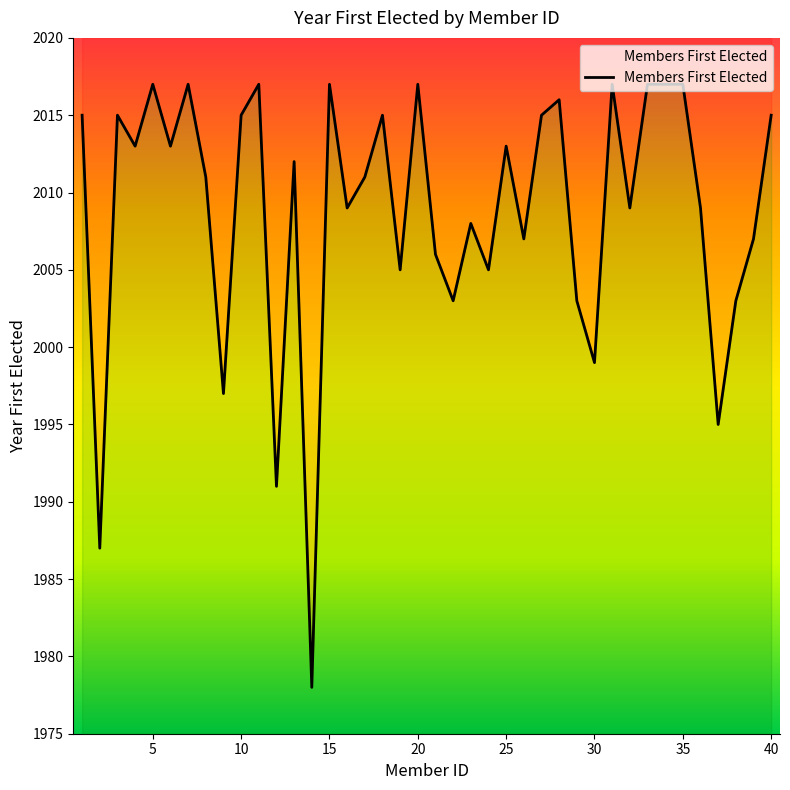

The value at 7 is 2017. True or false?

True